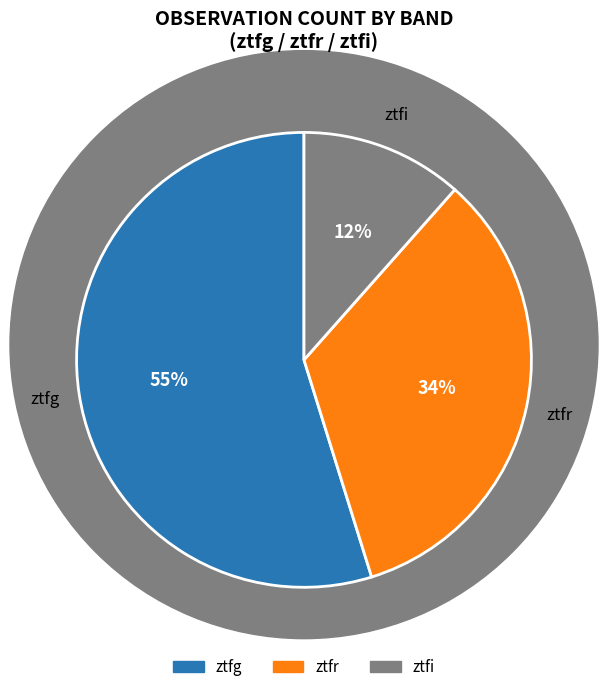

Does ztfg account for over 50% of the chart?

Yes